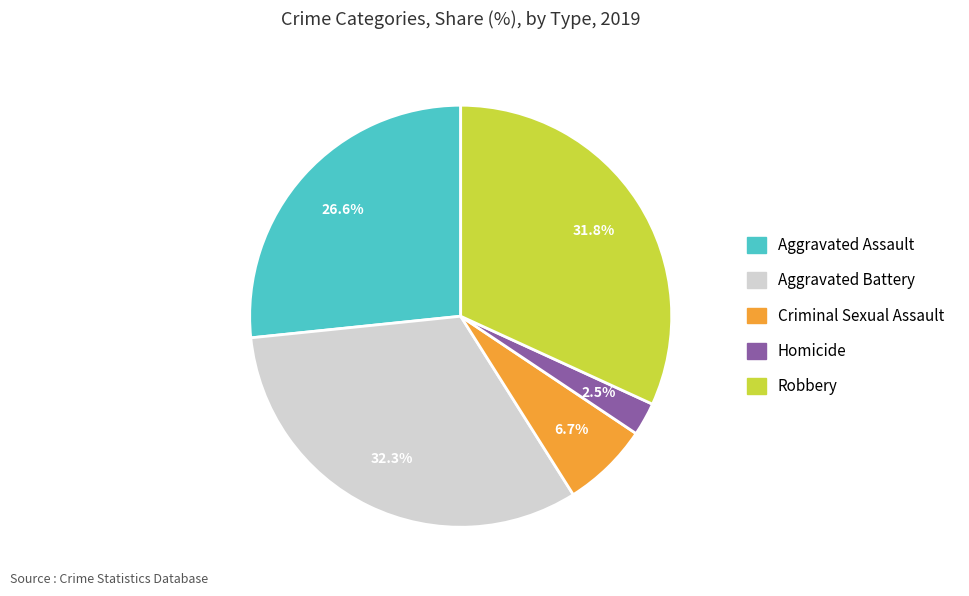

To the nearest percent, what portion does Criminal Sexual Assault represent?

7%